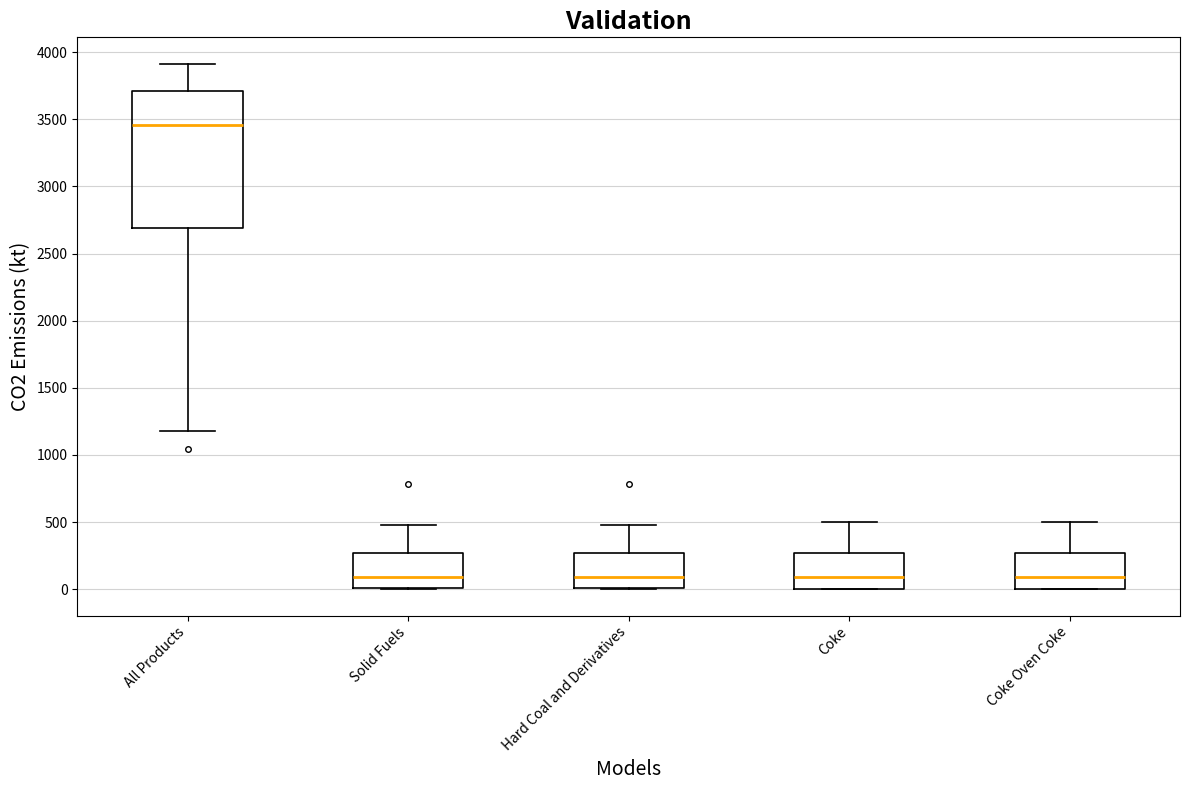

Reading left to right, read every box against the y-axis: the position of its median line, the range the box covers, and the ends of its whiskers. The values are not printed on the chart, so give them approximately, as read against the axis.

All Products: median 3450, box 2700 to 3700, whiskers 1200 to 3900
Solid Fuels: median 100, box 0 to 250, whiskers 0 to 500
Hard Coal and Derivatives: median 100, box 0 to 250, whiskers 0 to 500
Coke: median 100, box 0 to 250, whiskers 0 to 500
Coke Oven Coke: median 100, box 0 to 250, whiskers 0 to 500